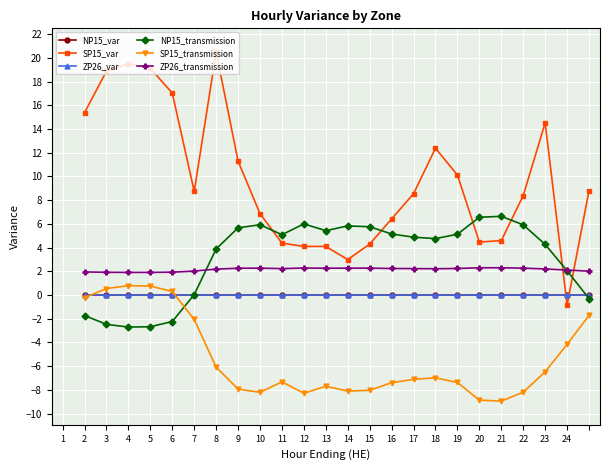

True or false: SP15_transmission has more than 2 interior local peaks.

True